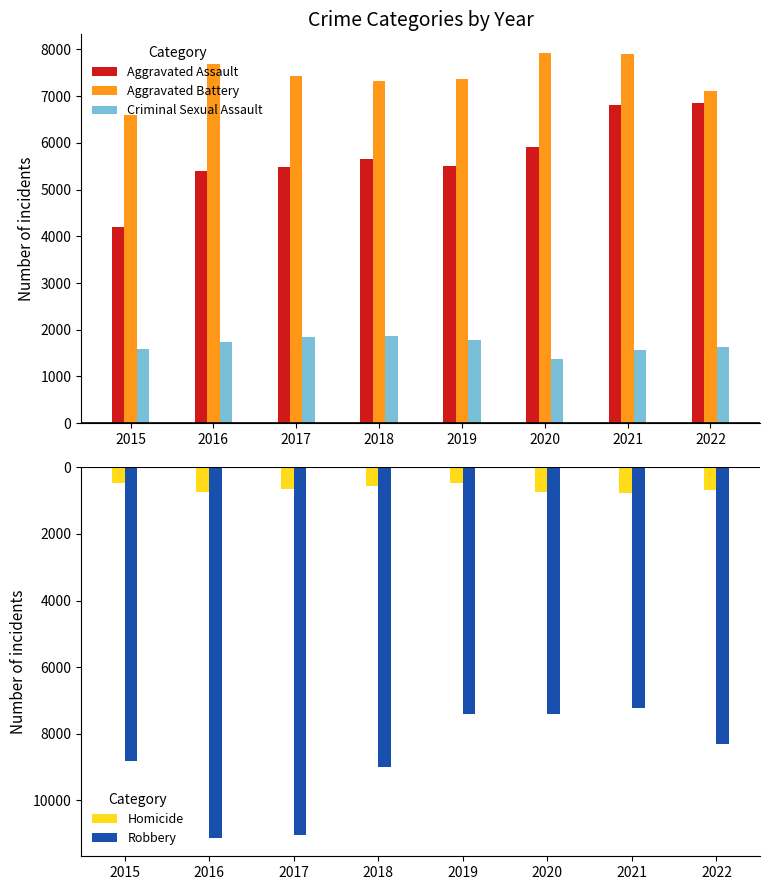

Between 2018 and 2020, which is larger?

2020